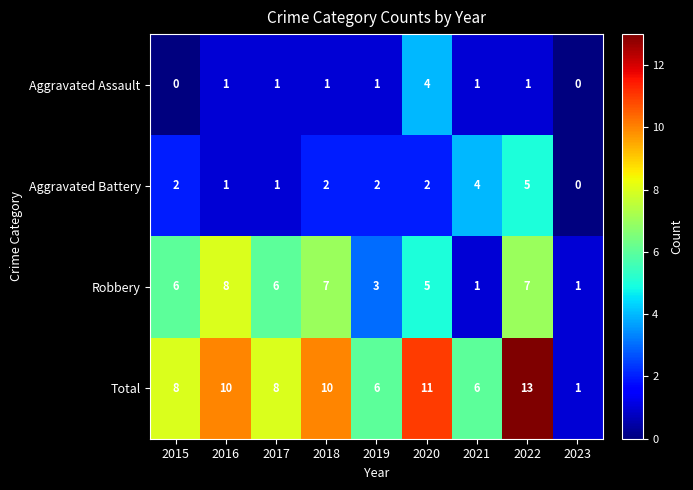

How many Robbery values are between 3 and 7?

6